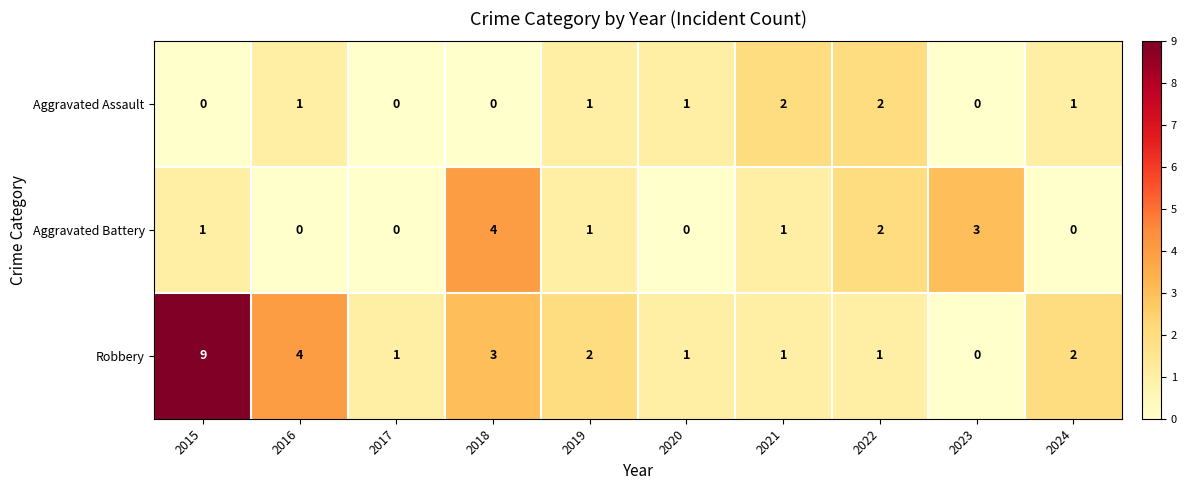

List the series in order of their overall mean, highest first.

Robbery, Aggravated Battery, Aggravated Assault